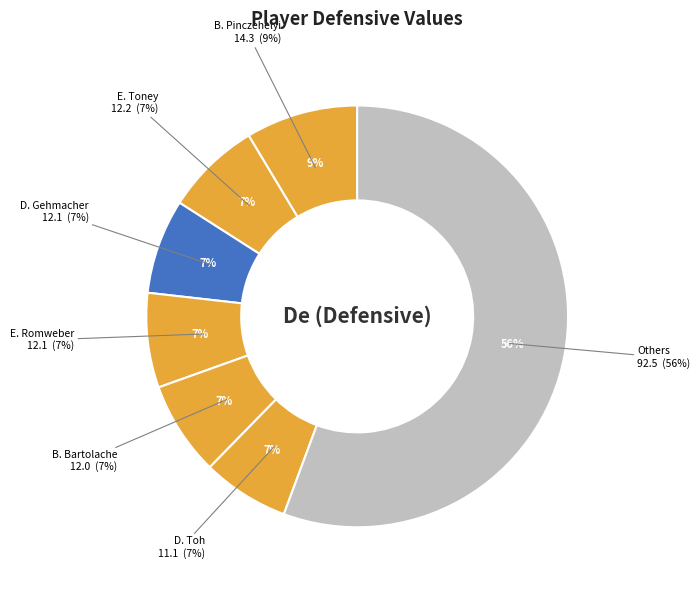

The S. Buschelman slice represents 1% of the pie. True or false?

False